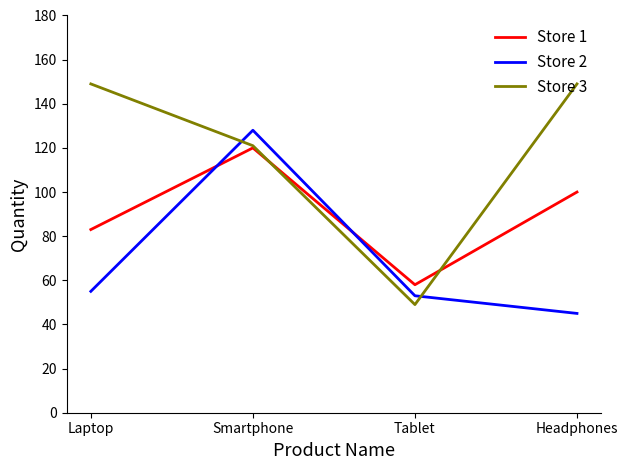

At which category is the sum across all series the highest?

Smartphone